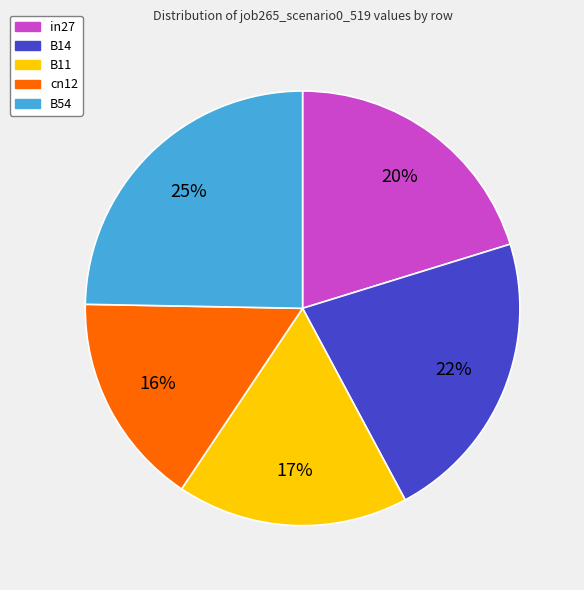

How many segments does this pie chart have?

5